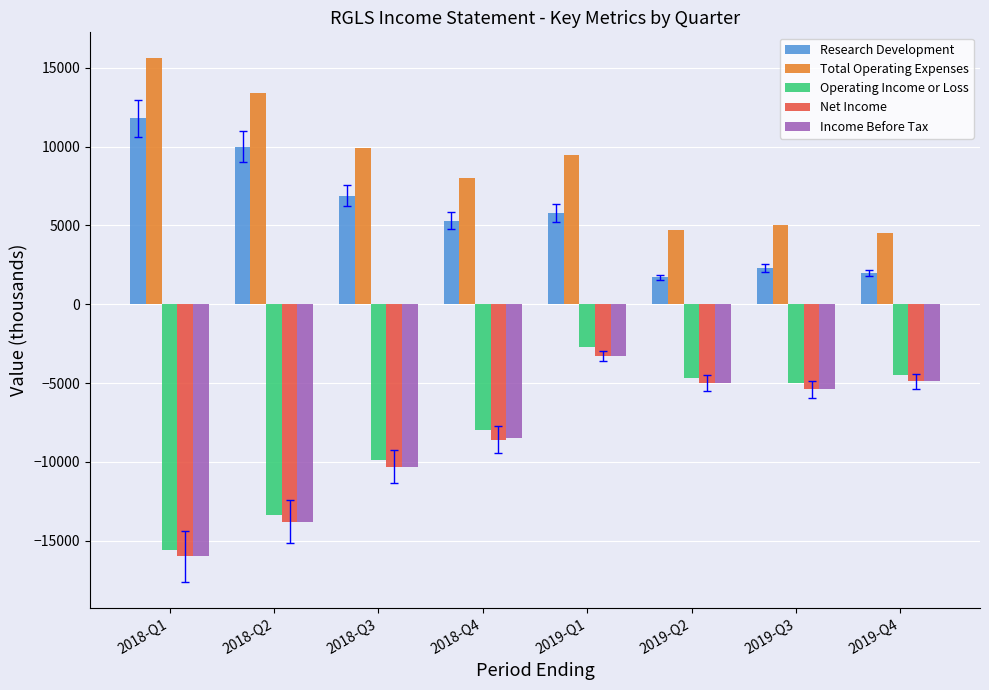

Does the chart contain stacked bars?

No